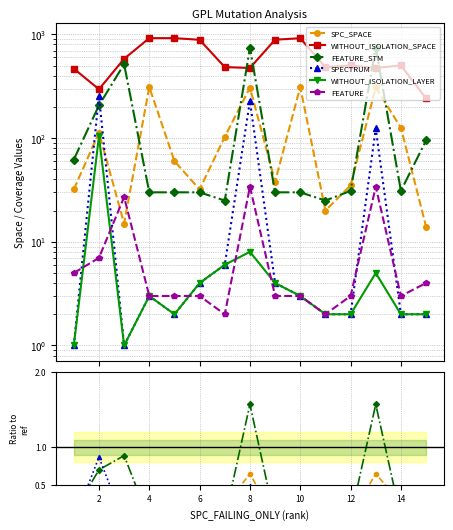

True or false: FEATURE has more than 1 points higher than both neighbors.

True